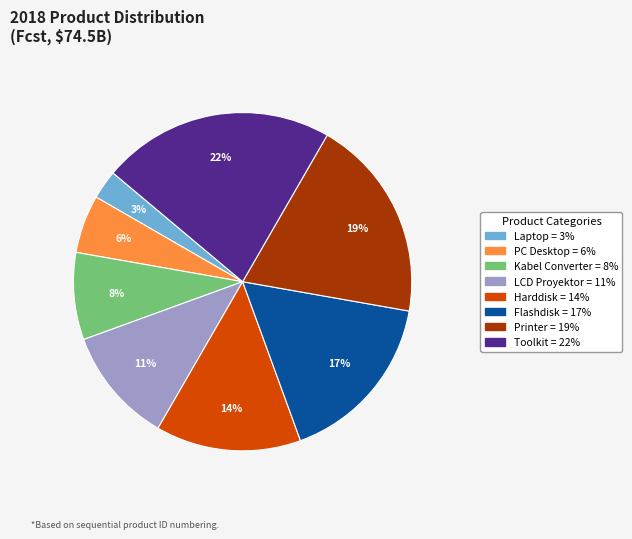

Combined, do Toolkit and Harddisk account for over 50%?

No